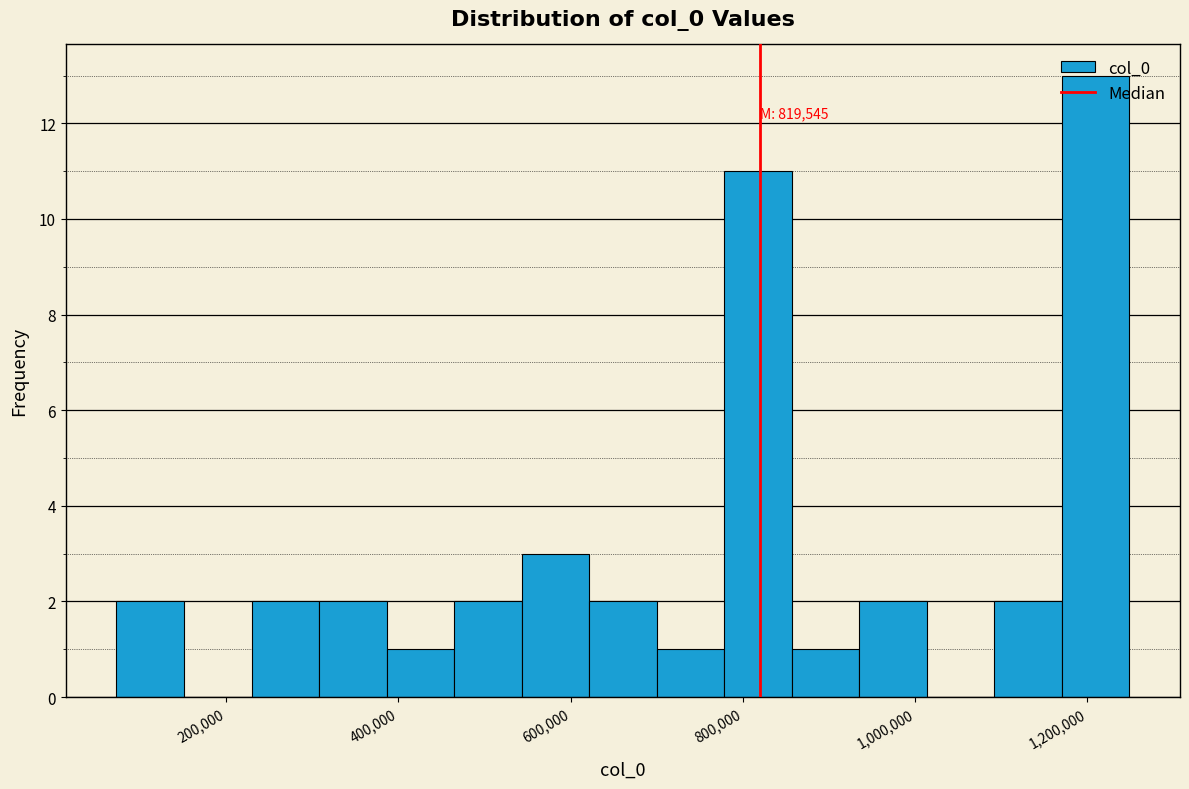

Around what value on the x-axis is the tallest bar? Give the approximate position of its centre, as read against the axis.

1200000